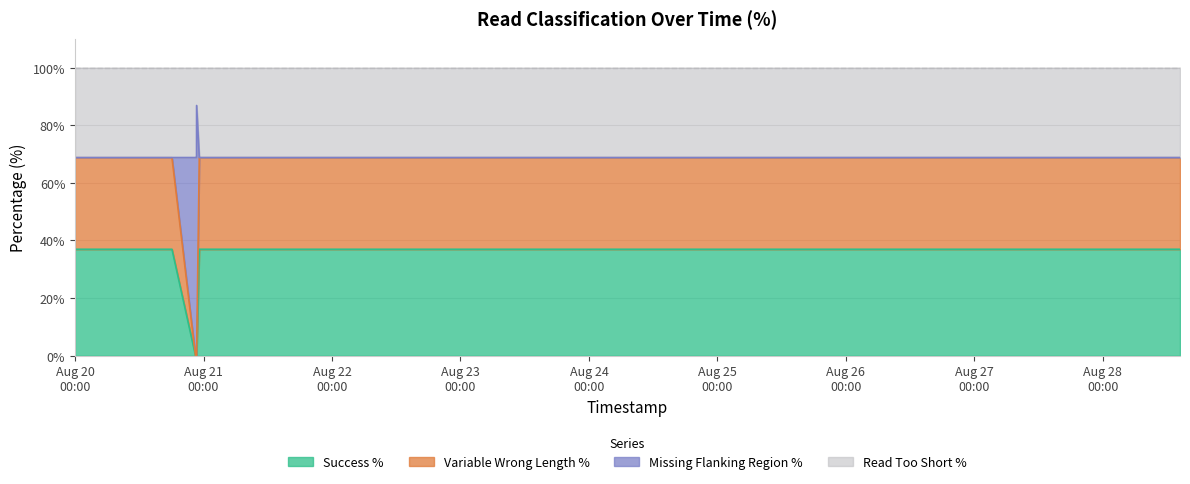

True or false: Variable Wrong Length % and Success % intersect in this chart.

False